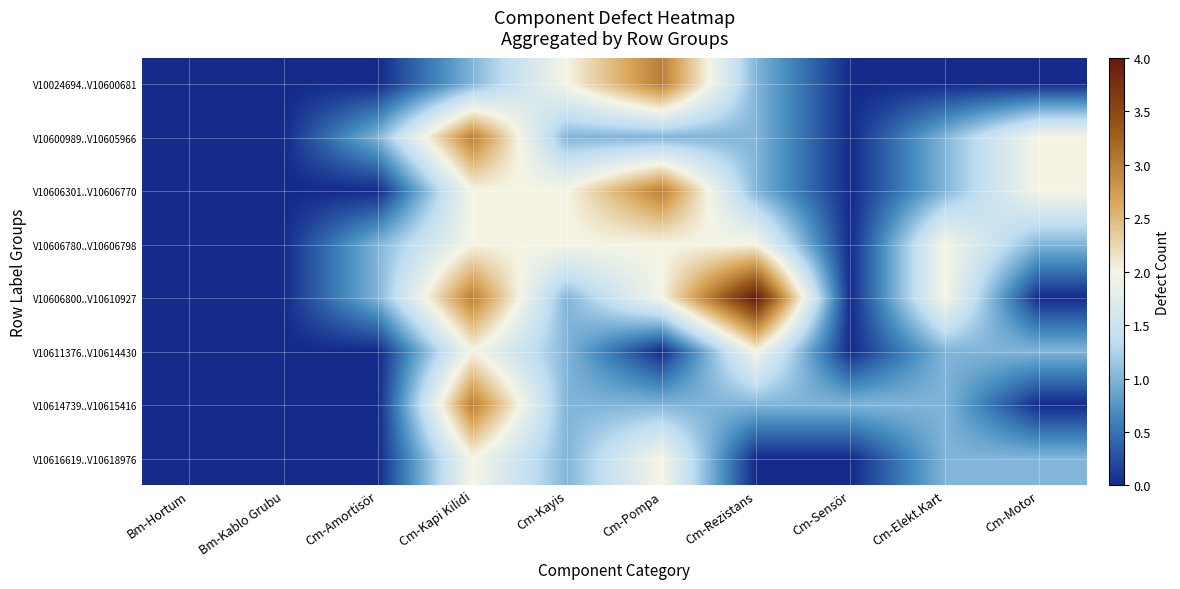

At how many categories does at least one series exceed 0?

8